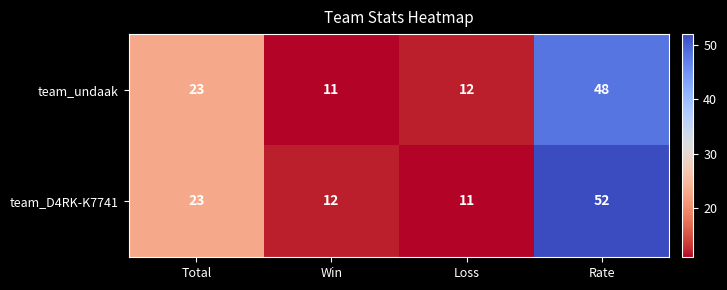

What is the sum of all team_D4RK-K7741 values?

98